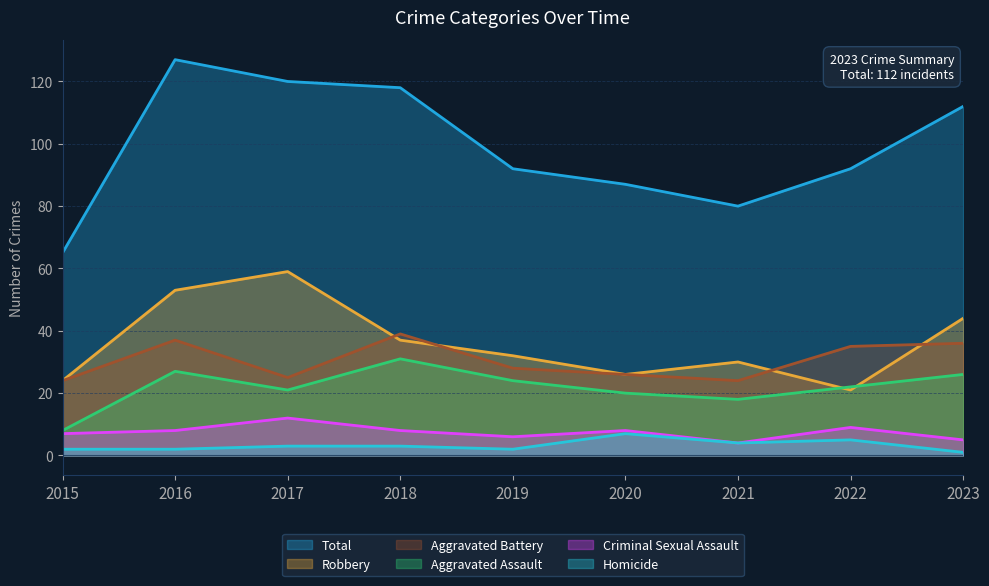

Does the chart have visible grid lines?

Yes